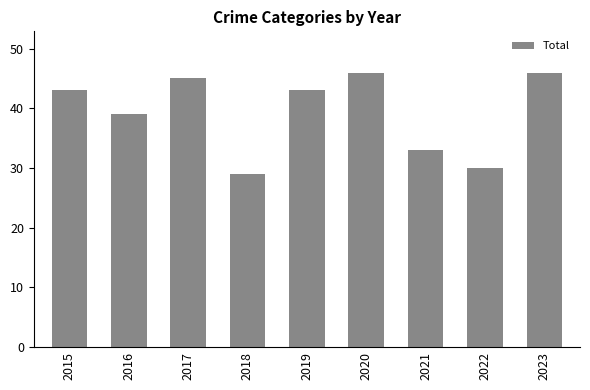

What is the average value?

39